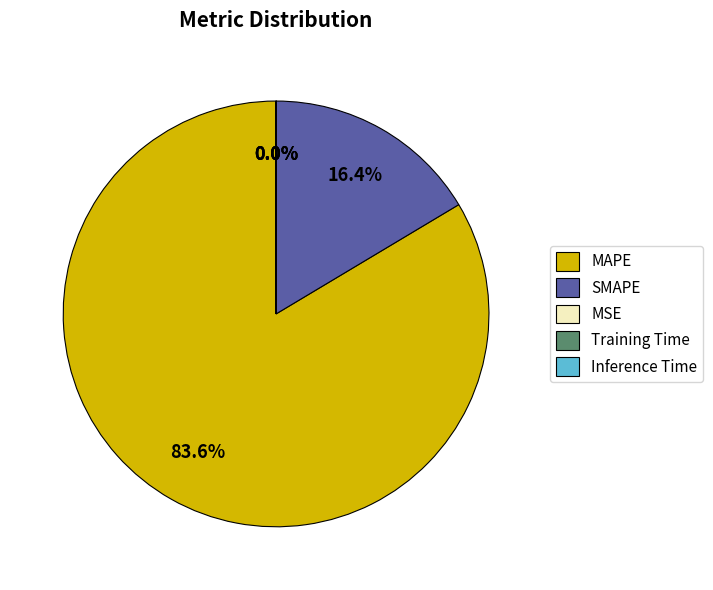

Do MAPE and SMAPE together represent more than half of the pie?

Yes